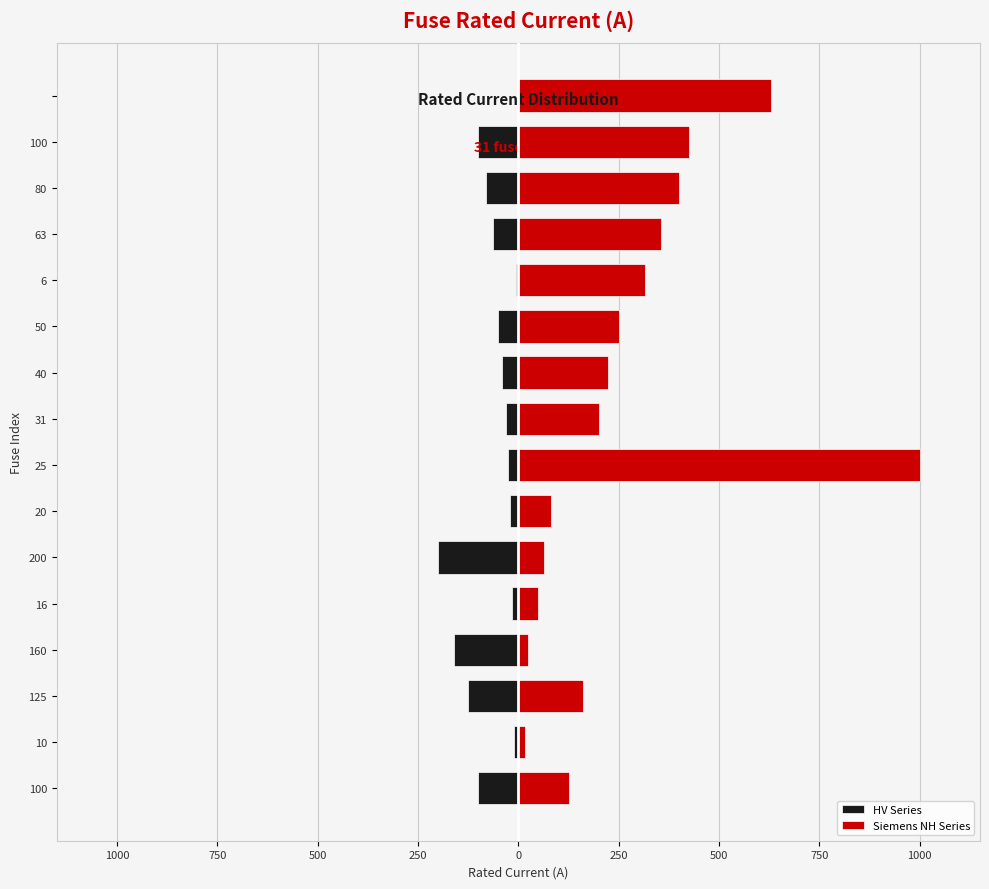

What is the value of the Siemens NH Series bar at the 1st from the left?

125.0